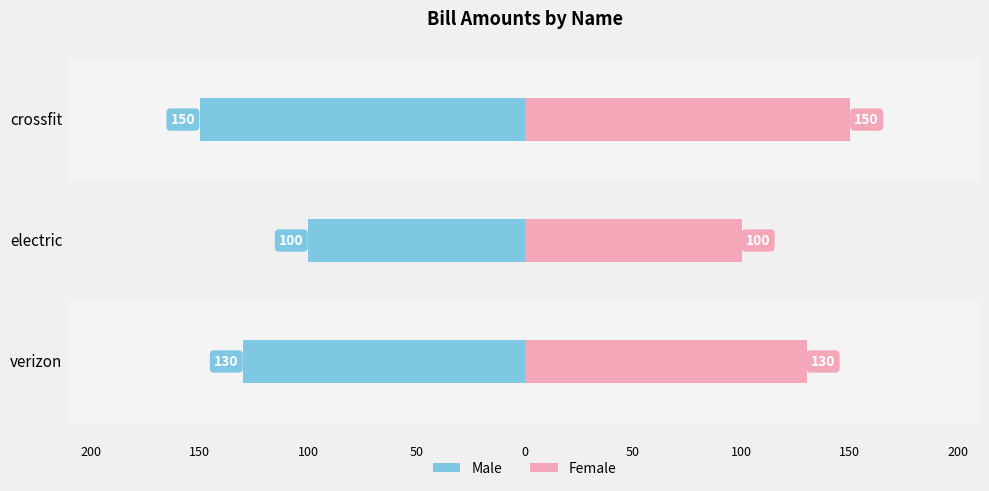

Is the value of Male at crossfit greater than the value of Female at electric?

No